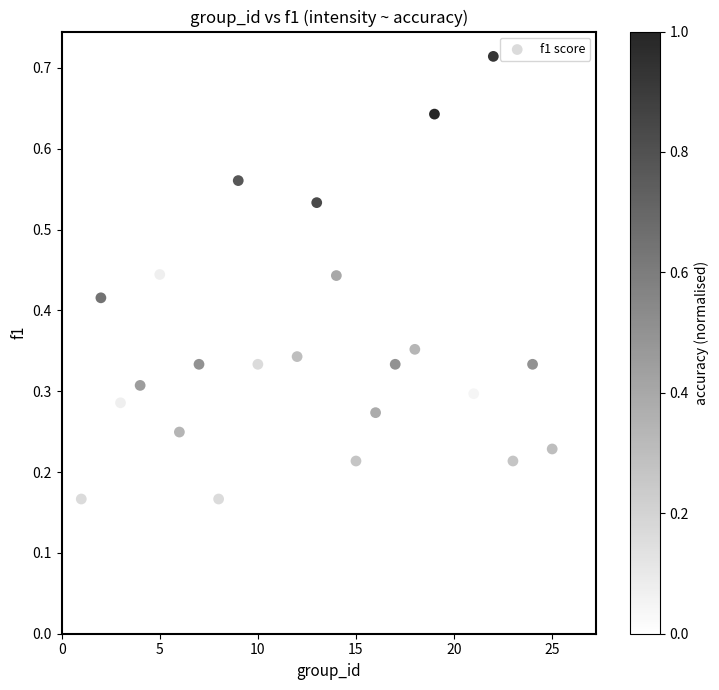

What is the range of X values (max minus min)?

25.0